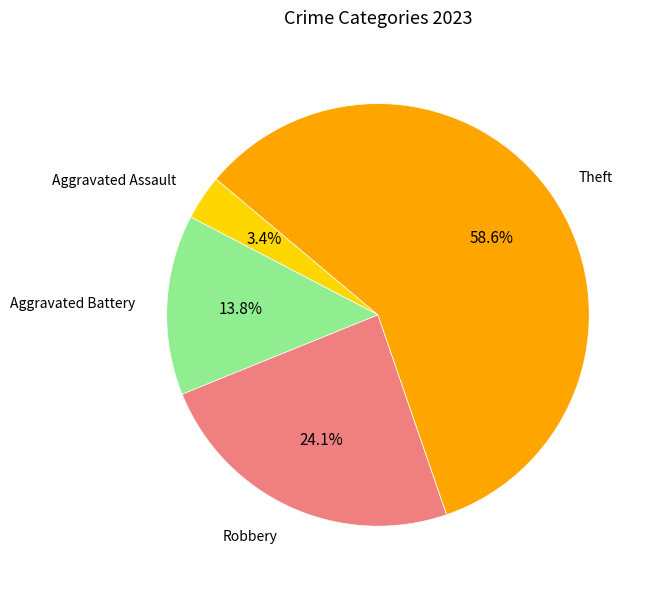

Is there any slice that represents more than half of the pie?

Yes